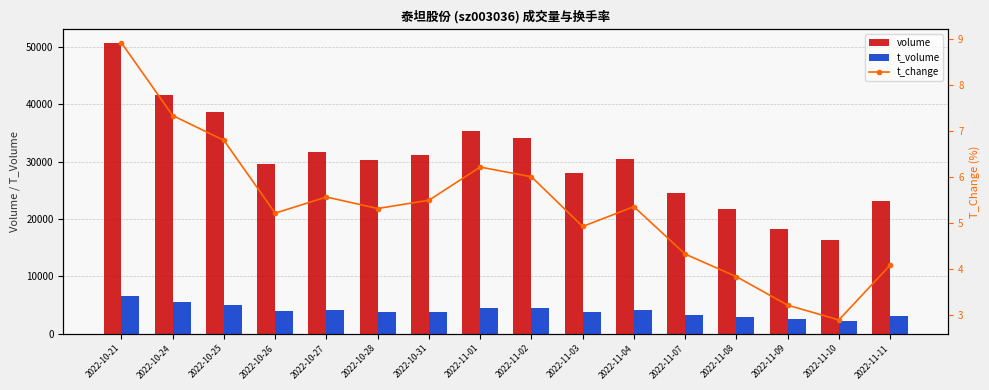

Reading left to right, list all the values displayed in this chart.

volume: 2022-10-21=50567.0	2022-10-24=41617.0	2022-10-25=38565.0	2022-10-26=29576.0	2022-10-27=31604.0	2022-10-28=30185.0	2022-10-31=31202.0	2022-11-01=35293.0	2022-11-02=34084.0	2022-11-03=27928.0	2022-11-04=30378.0	2022-11-07=24542.0	2022-11-08=21788.0	2022-11-09=18249.0	2022-11-10=16418.0	2022-11-11=23167.0
t_volume: 2022-10-21=6618.0	2022-10-24=5490.0	2022-10-25=4946.0	2022-10-26=3896.0	2022-10-27=4136.0	2022-10-28=3799.0	2022-10-31=3834.0	2022-11-01=4478.0	2022-11-02=4490.0	2022-11-03=3741.0	2022-11-04=4125.0	2022-11-07=3356.0	2022-11-08=2962.0	2022-11-09=2506.0	2022-11-10=2223.0	2022-11-11=3107.0
t_change: 2022-10-21=8.9	2022-10-24=7.3	2022-10-25=6.8	2022-10-26=5.2	2022-10-27=5.6	2022-10-28=5.3	2022-10-31=5.5	2022-11-01=6.2	2022-11-02=6.0	2022-11-03=4.9	2022-11-04=5.4	2022-11-07=4.3	2022-11-08=3.8	2022-11-09=3.2	2022-11-10=2.9	2022-11-11=4.1